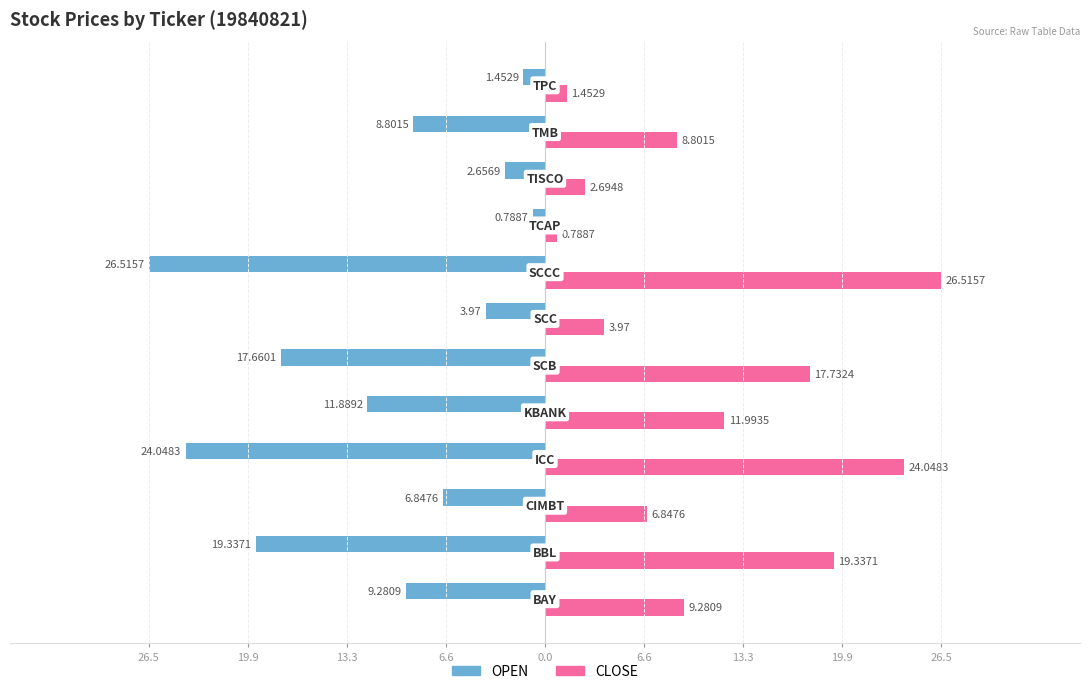

What are all the series names shown in the legend?

OPEN, CLOSE